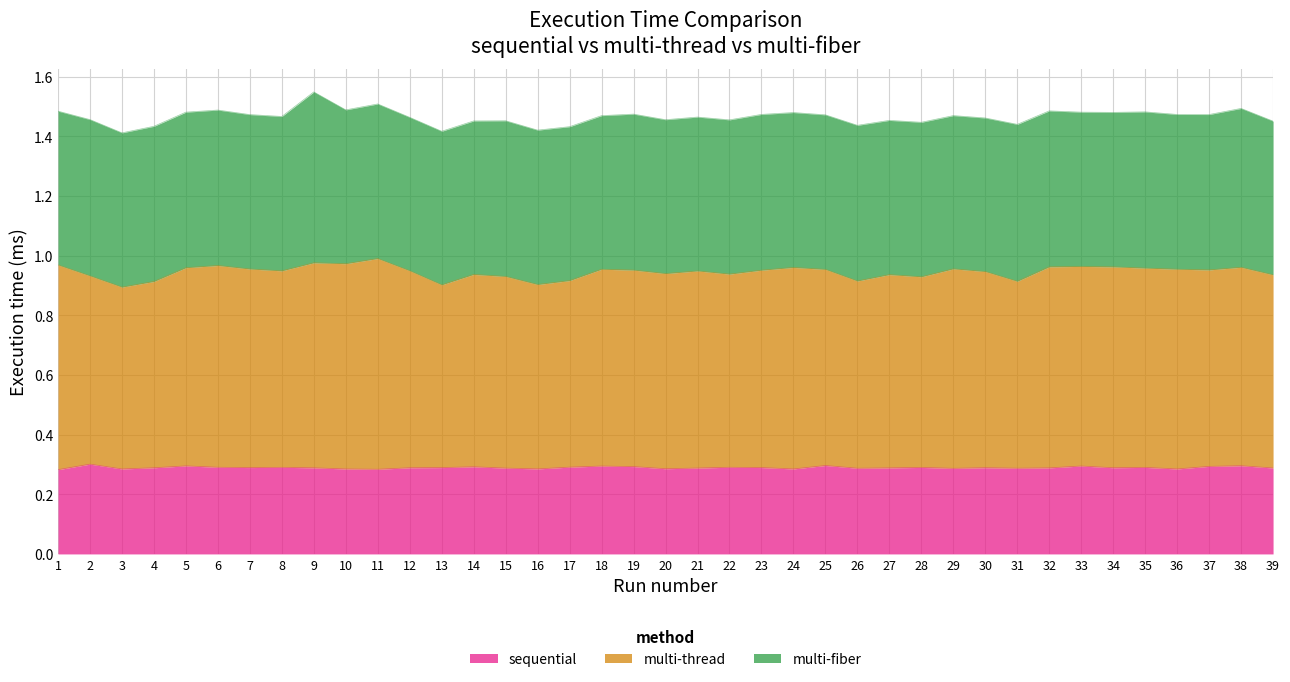

At which category does the chart reach its minimum across all series?

1